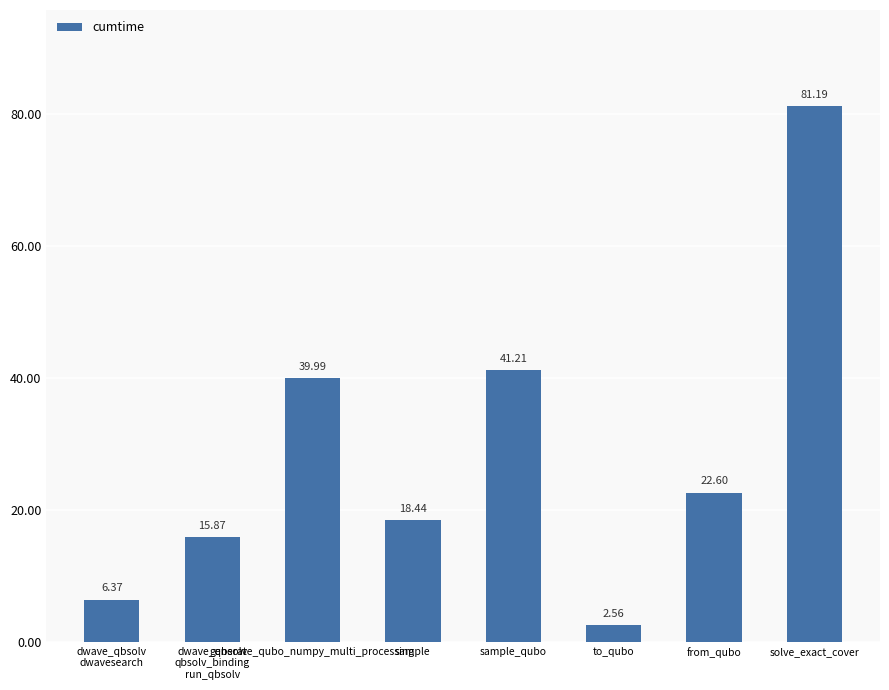

List the labels in order of value, largest first.

solve_exact_cover, sample_qubo, generate_qubo_numpy_multi_processing, from_qubo, sample, dwave_qbsolv
qbsolv_binding
run_qbsolv, dwave_qbsolv
dwavesearch, to_qubo